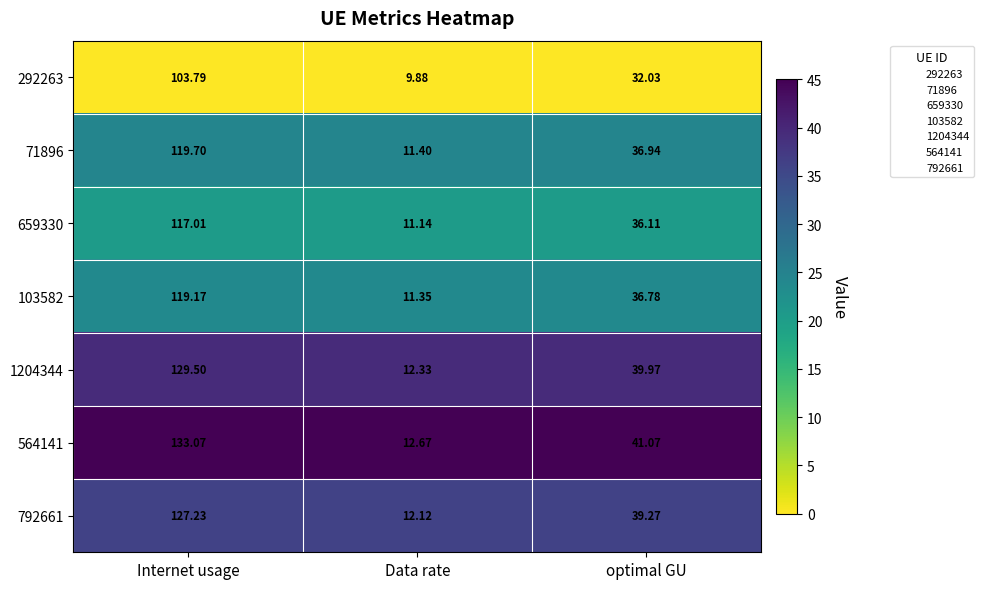

Which category has the highest value across all series?

Internet usage